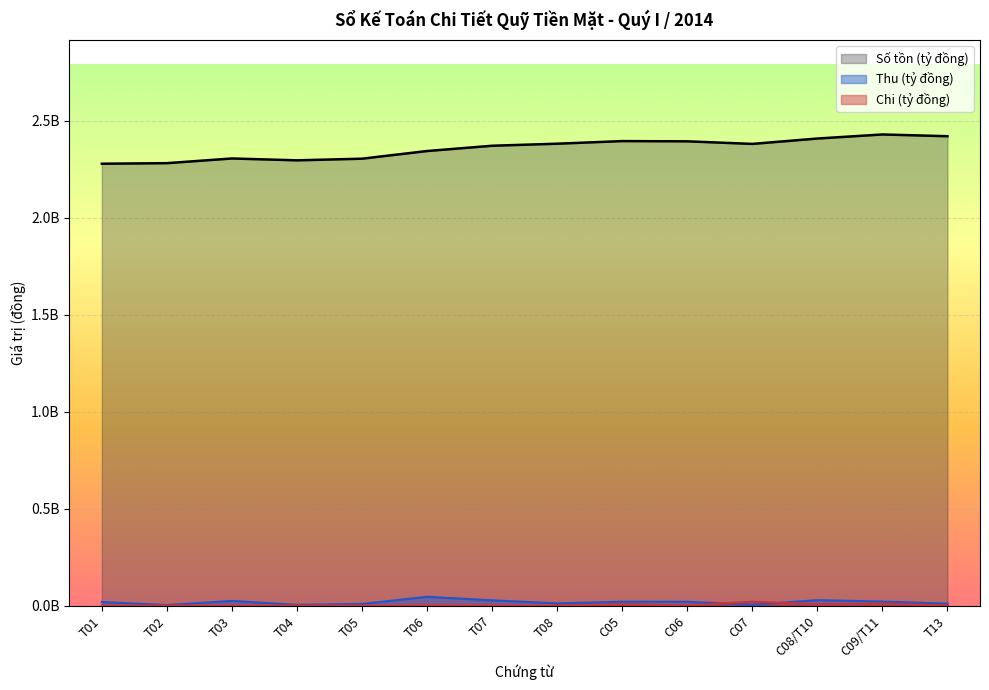

What is the label of the 4th point from the left?

T04